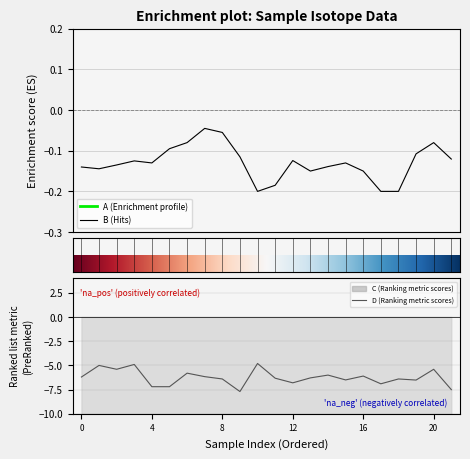

Is this an area chart (filled region under the line)?

No